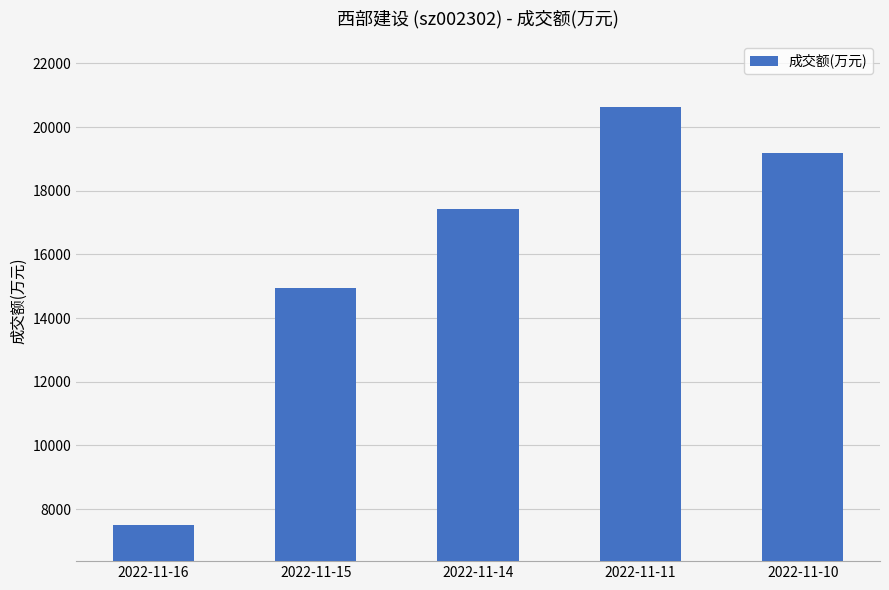

What is the change in value from 2022-11-16 to 2022-11-14?

+9927